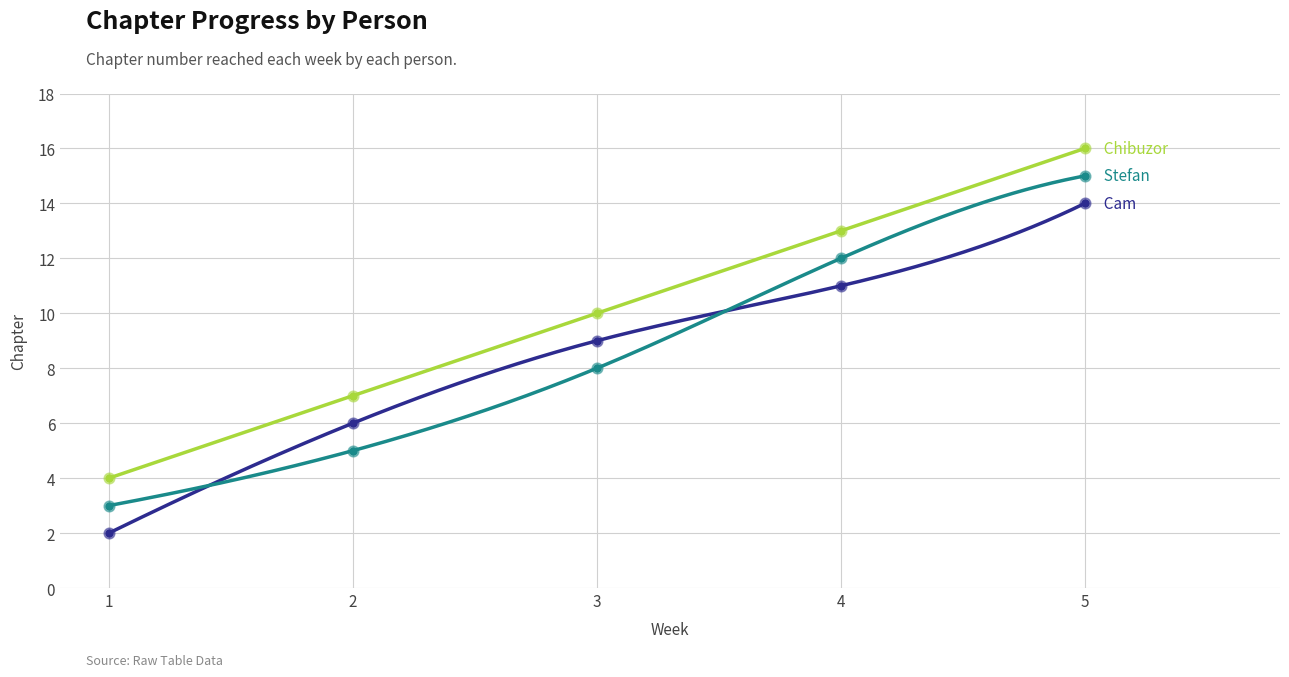

What is the total value across all series at 4?

36